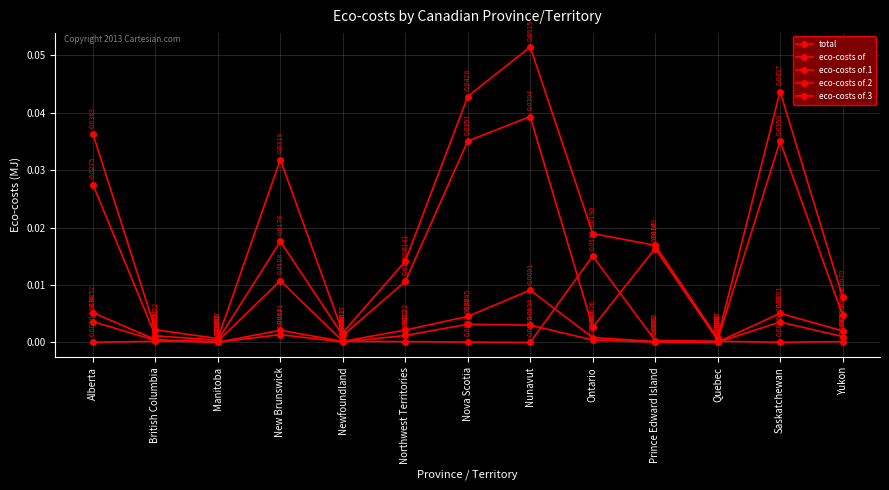

Which has a higher value, Quebec or New Brunswick?

New Brunswick